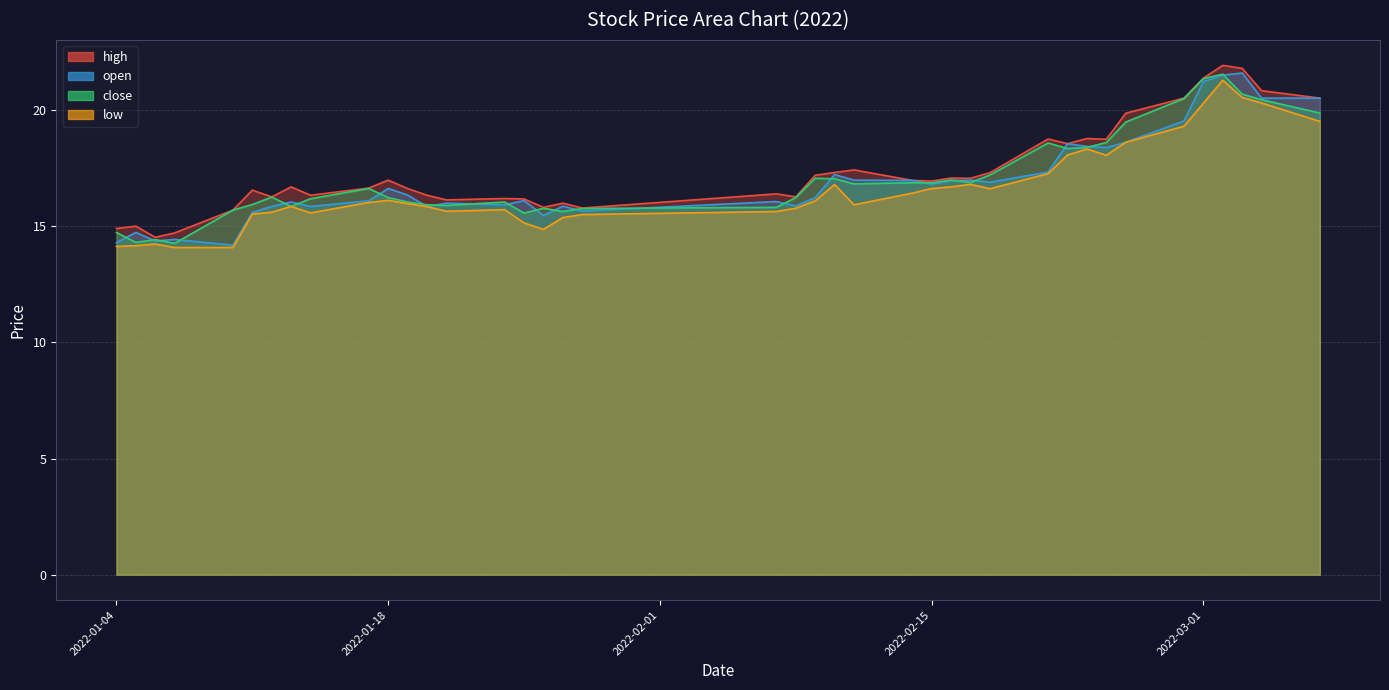

True or false: close and low intersect in this chart.

False